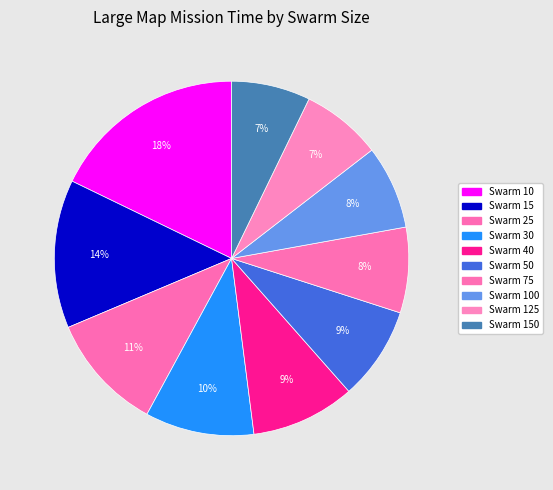

How many slices are in this pie chart?

10